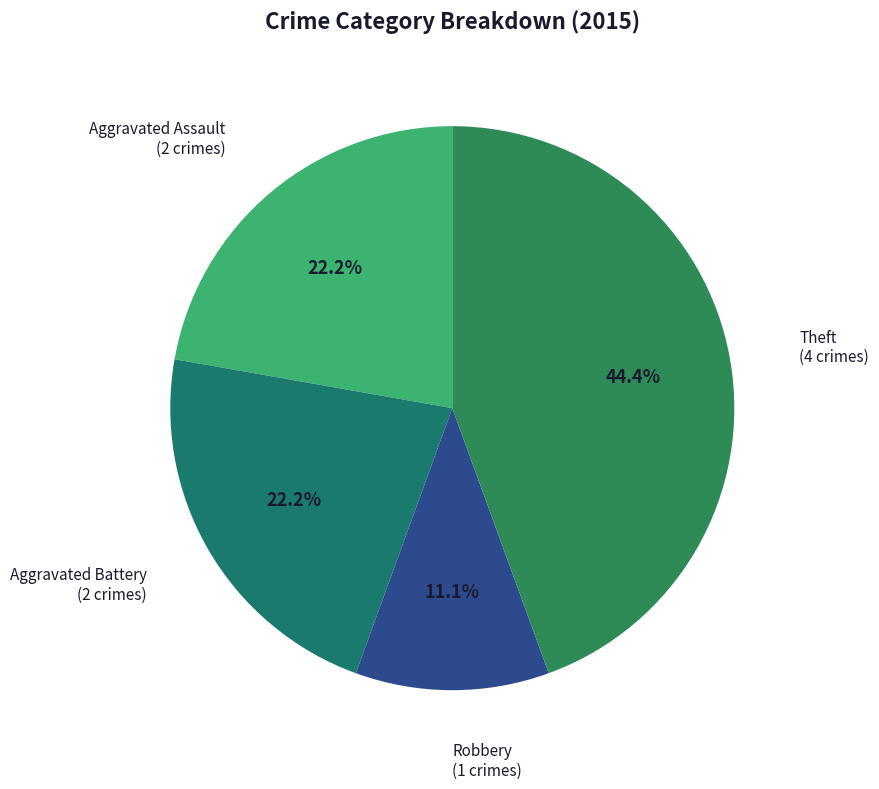

Does any single category account for the majority?

No